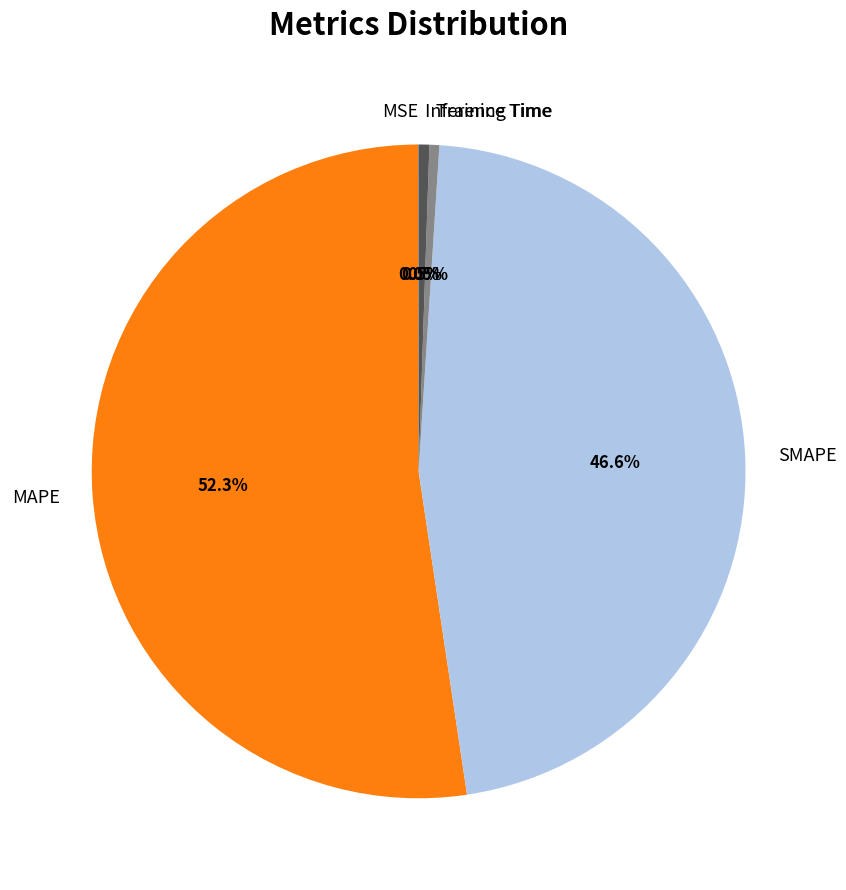

Does any single category account for the majority?

Yes